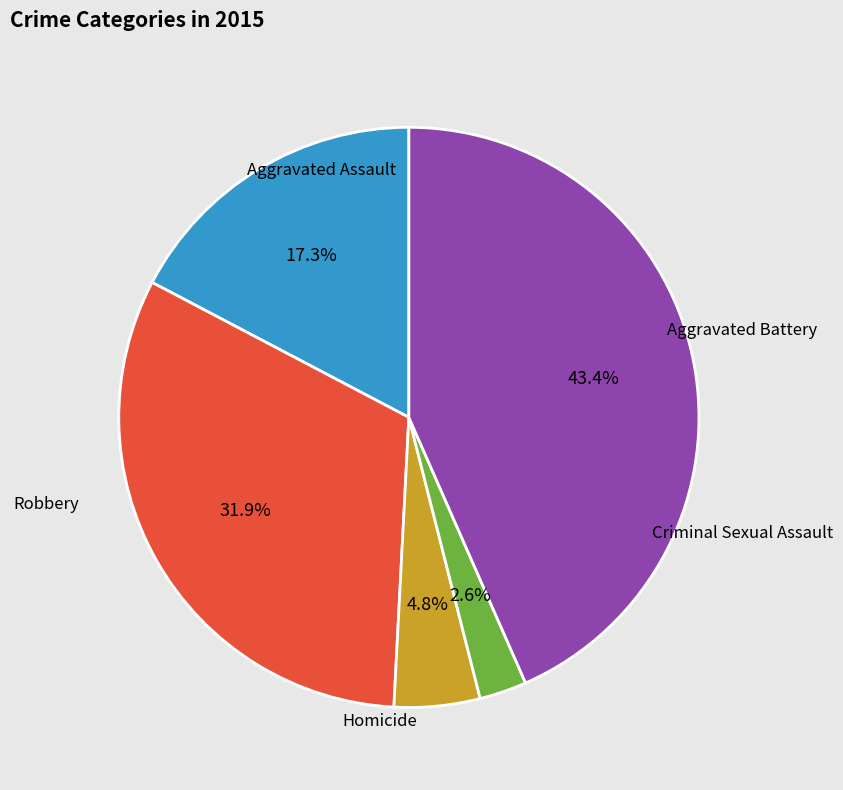

To the nearest percent, what is the average slice percentage?

20%